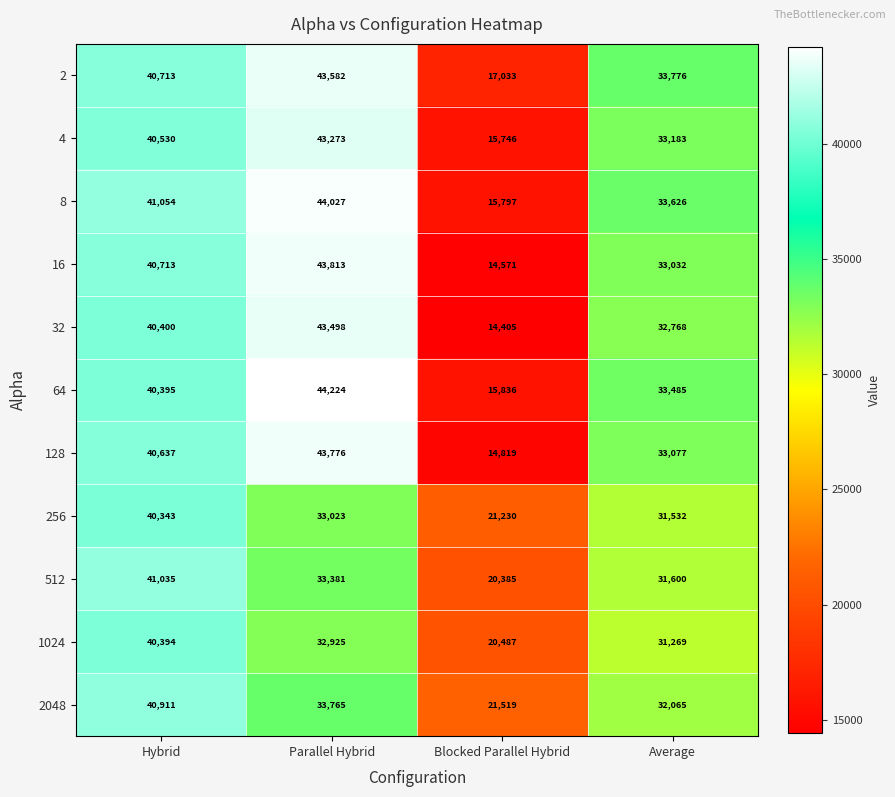

What is the average value of the 2 series?

33776